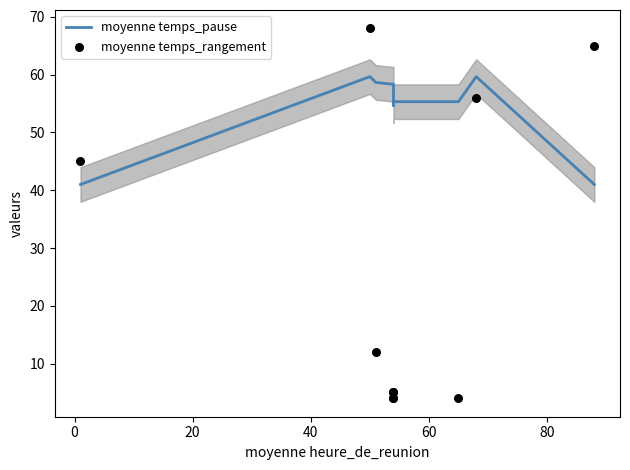

Which series reaches the minimum Y coordinate?

moyenne temps_rangement